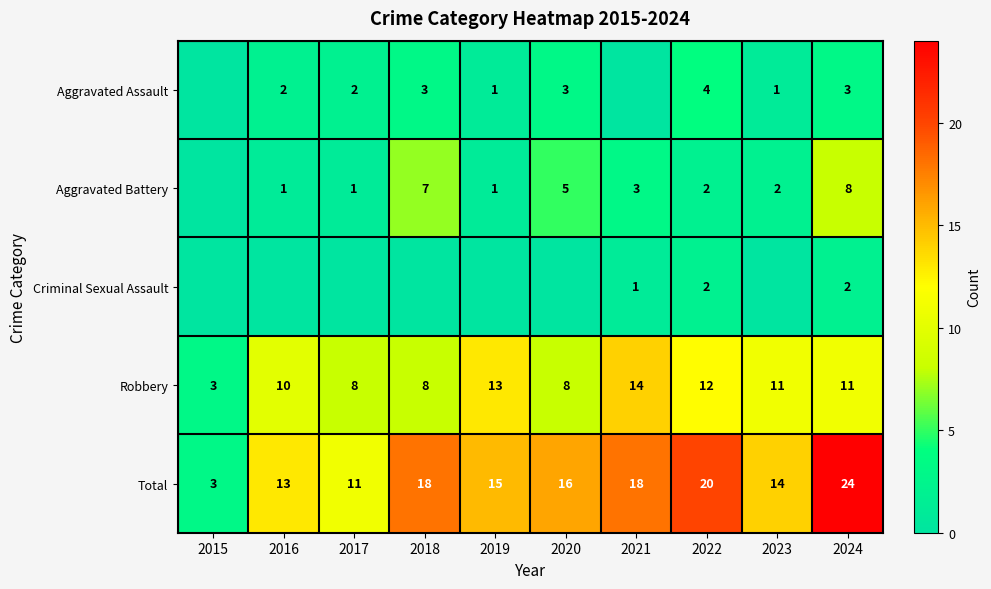

What is the difference between the Robbery values at 2016 and 2015?

7